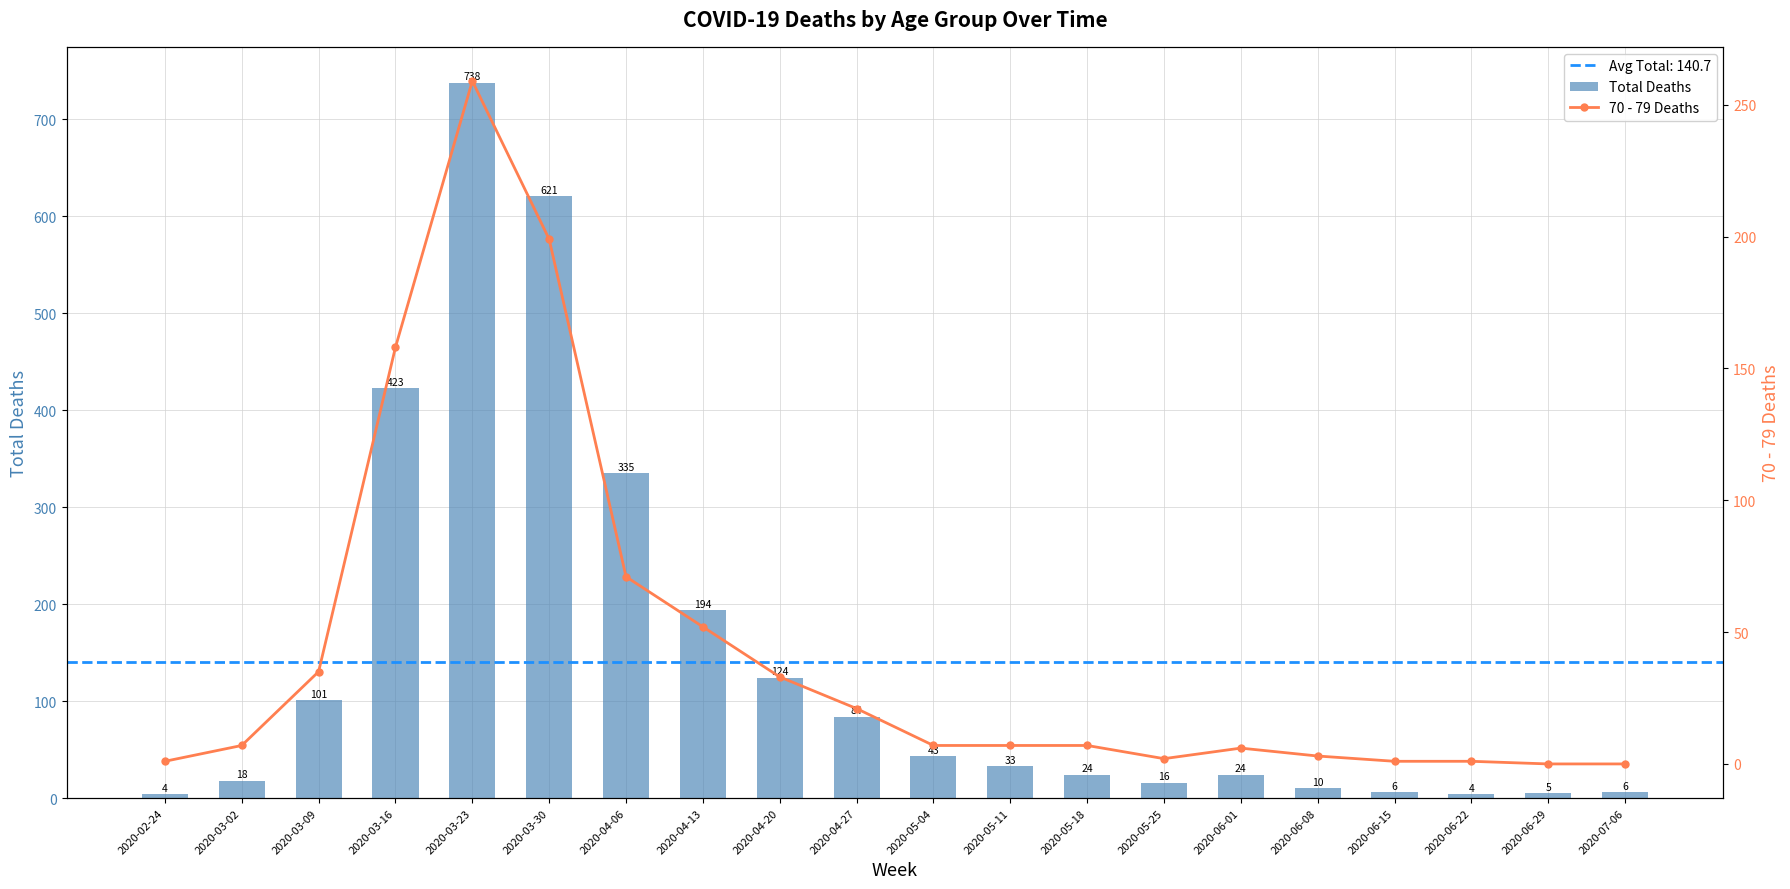

Between 2020-06-01 and 2020-06-29, which is larger?

2020-06-01